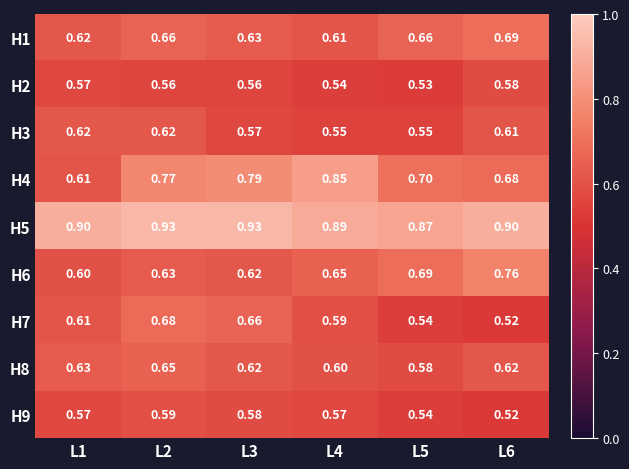

Which category has the lowest value across all series?

L6